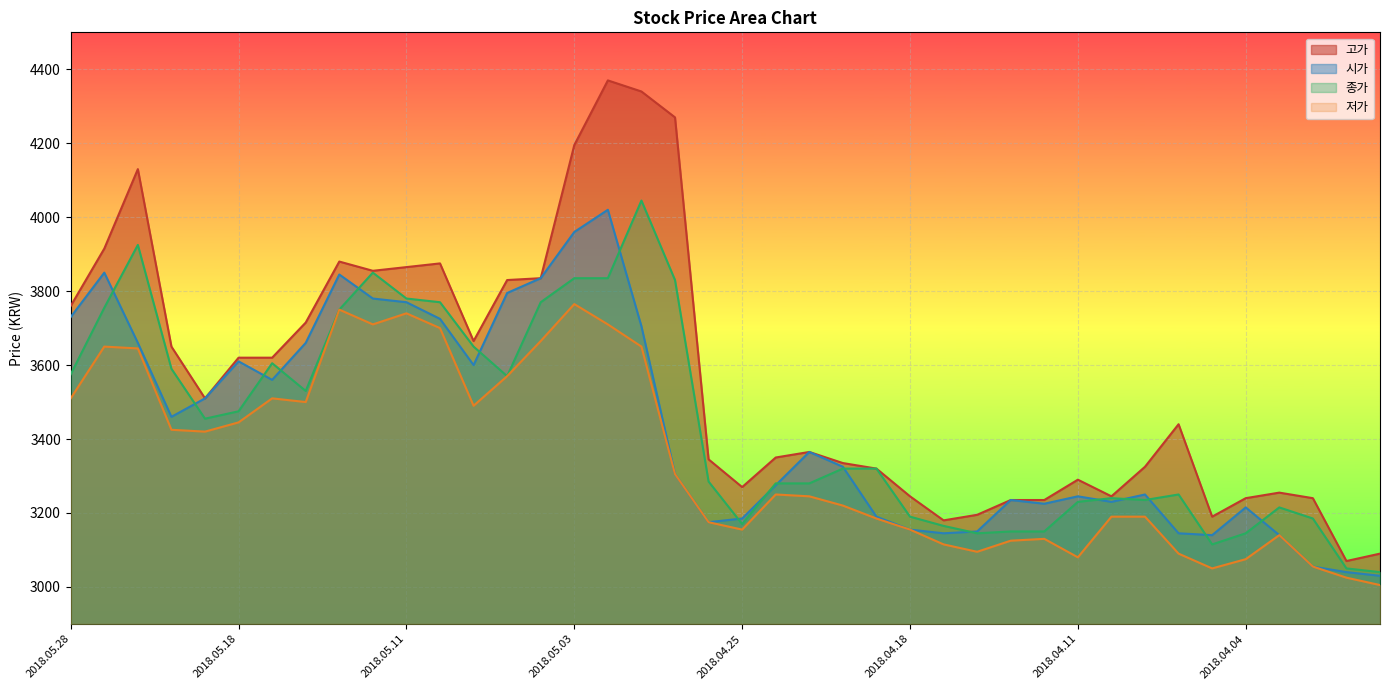

True or false: 저가 and 종가 cross at least once.

False